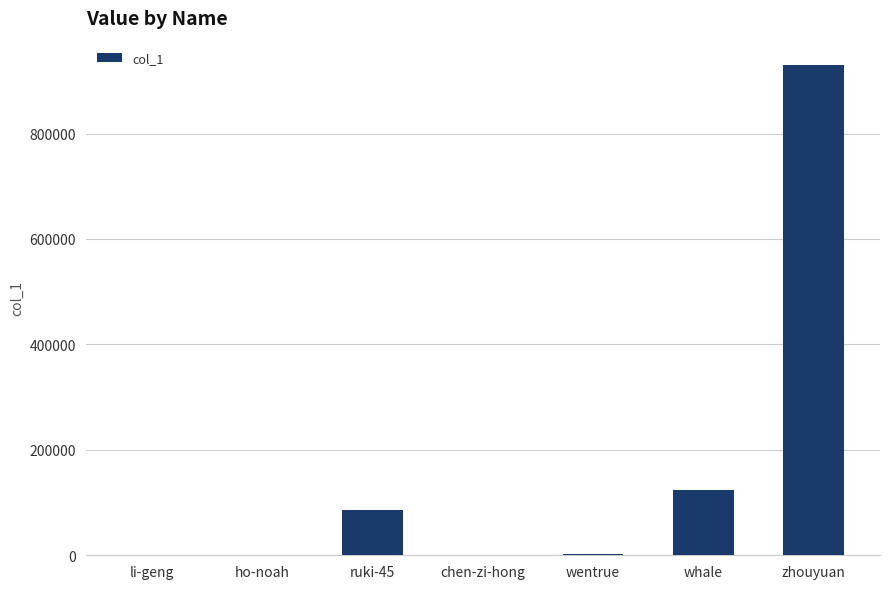

Which has a higher value, whale or wentrue?

whale